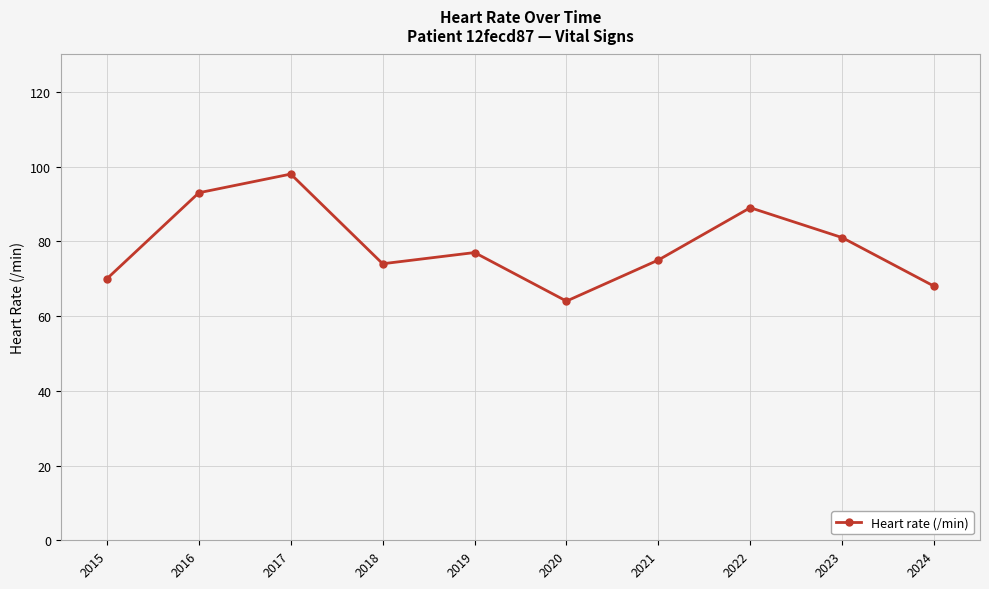

How many lines are shown in the chart?

1